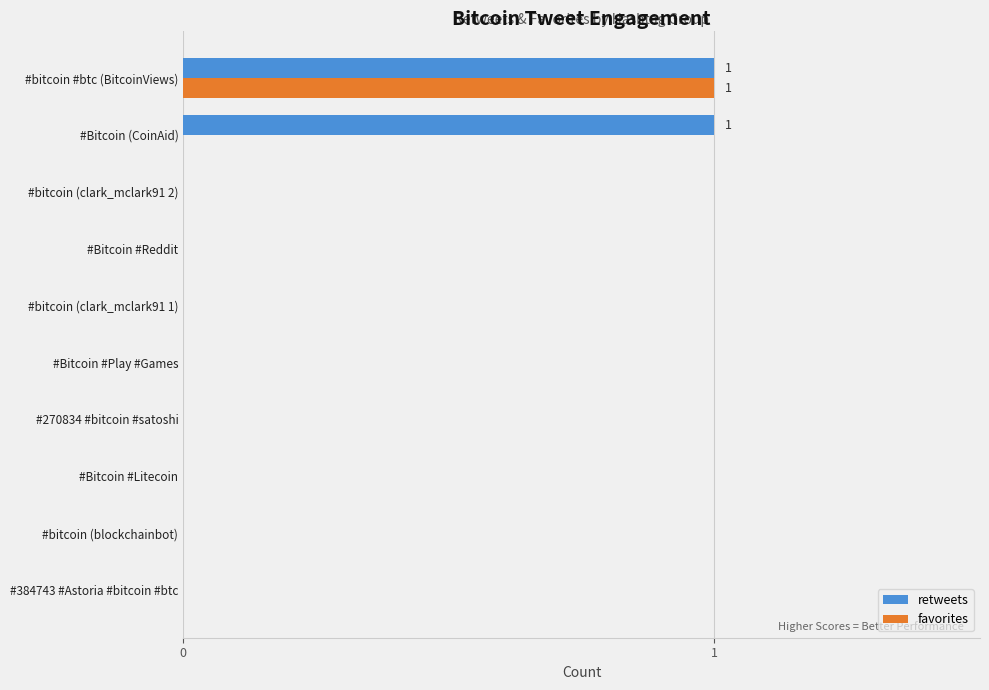

The retweets series shows 0 at #Bitcoin #Reddit. True or false?

True